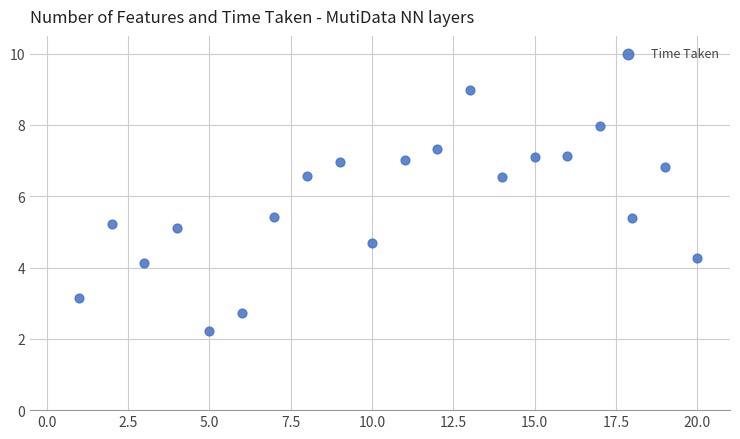

What Y value in the scatter plot is closest to 5?

5.1